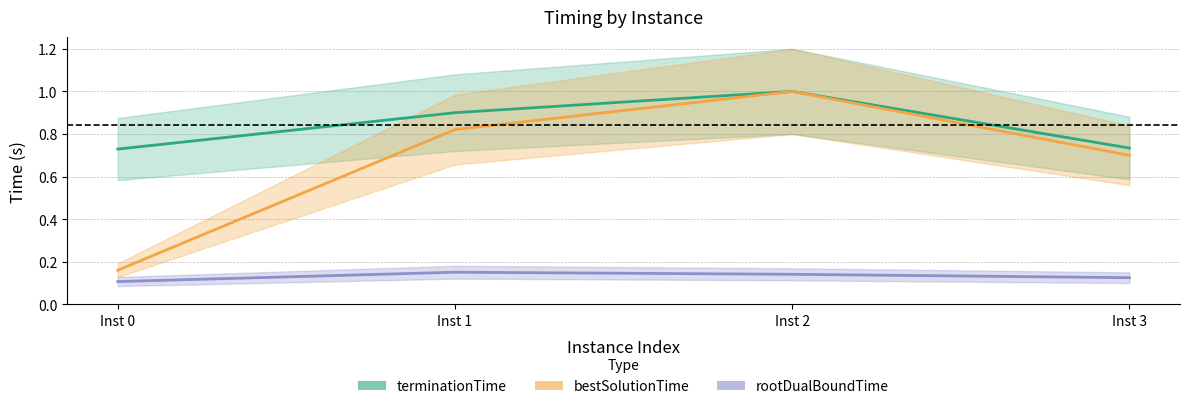

True or false: bestSolutionTime and terminationTime cross at least once.

False